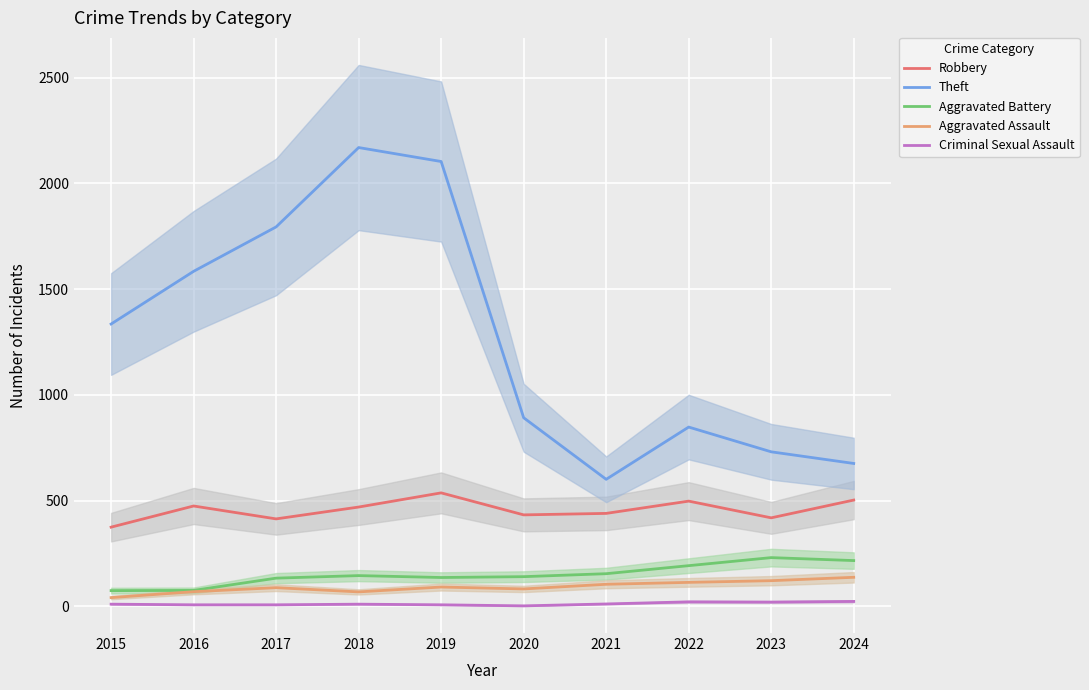

Reading right to left, list all the values displayed in this chart.

Robbery: 503	419	498	440	433	537	470	414	475	375
Theft: 676	731	848	601	892	2103	2169	1794	1584	1335
Aggravated Battery: 217	231	193	155	141	137	146	134	76	75
Aggravated Assault: 138	122	114	105	83	92	69	89	70	42
Criminal Sexual Assault: 24	21	22	12	3	8	11	8	8	11